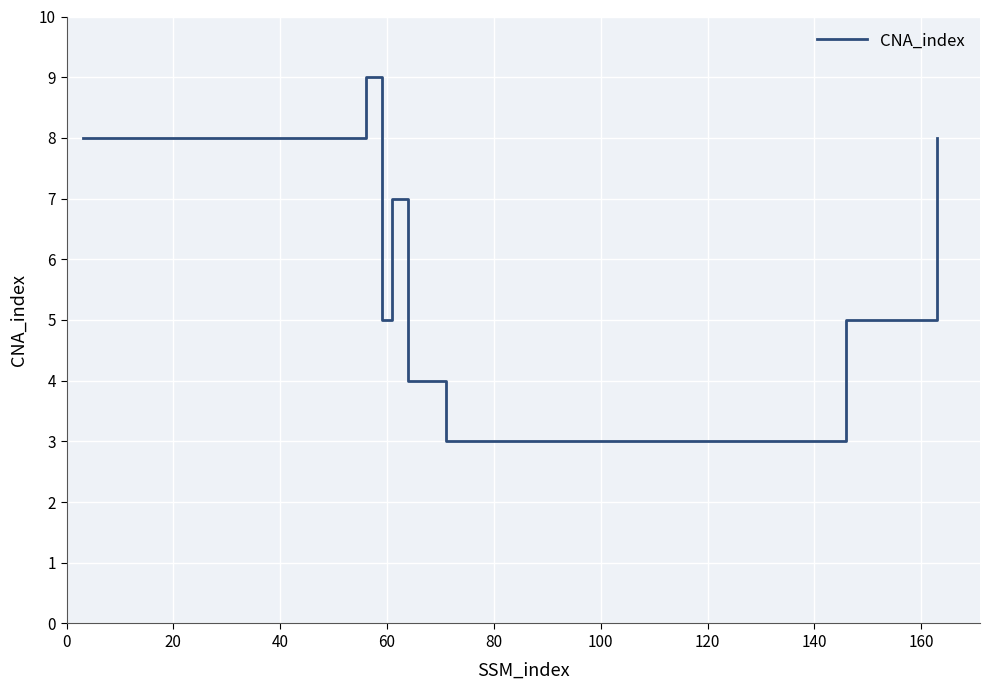

What is the smallest value displayed?

3